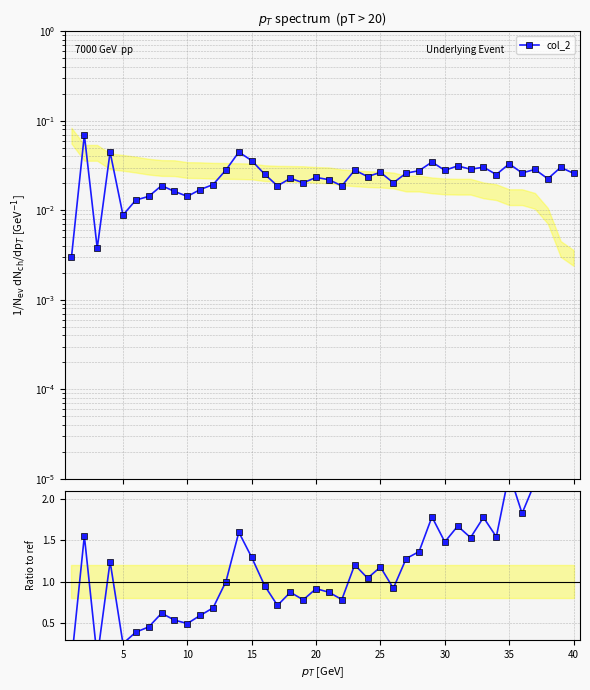

Reading left to right, list all the values displayed in this chart.

0.0	1.6	0.1	1.2	0.3	0.4	0.5	0.6	0.5	0.5	0.6	0.7	1.0	1.6	1.3	1.0	0.7	0.9	0.8	0.9	0.9	0.8	1.2	1.0	1.2	0.9	1.3	1.4	1.8	1.5	1.7	1.5	1.8	1.5	2.3	1.8	2.2	2.5	8.0	8.7